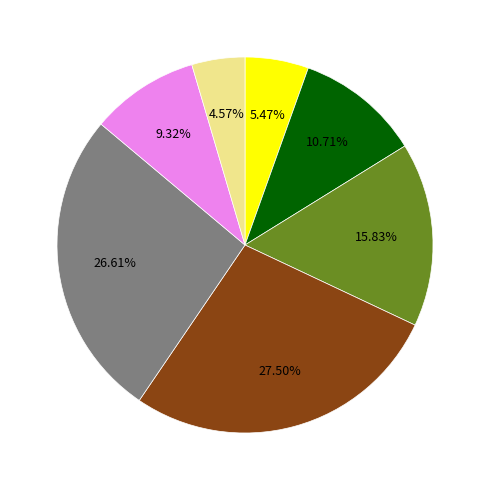

Does any single category account for the majority?

No